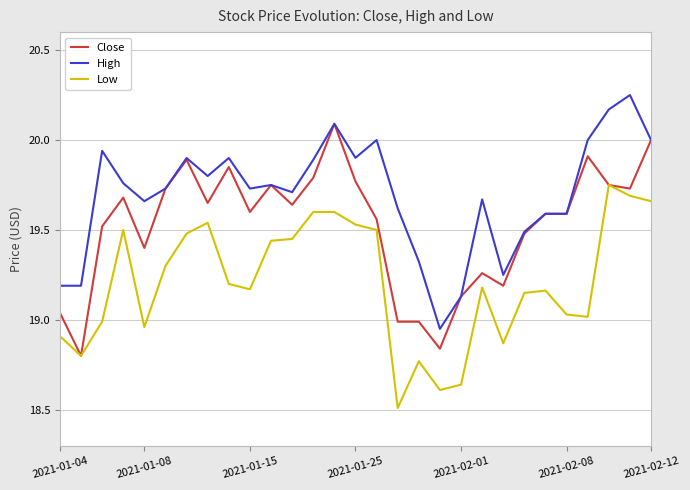

True or false: Close has more than 1 interior local peaks.

True